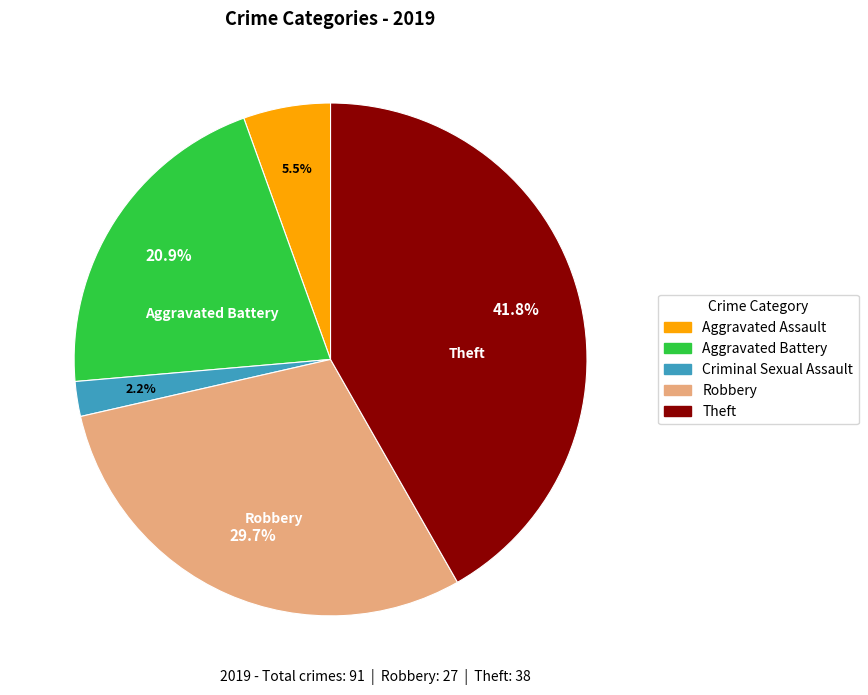

Is there any slice that represents more than half of the pie?

No